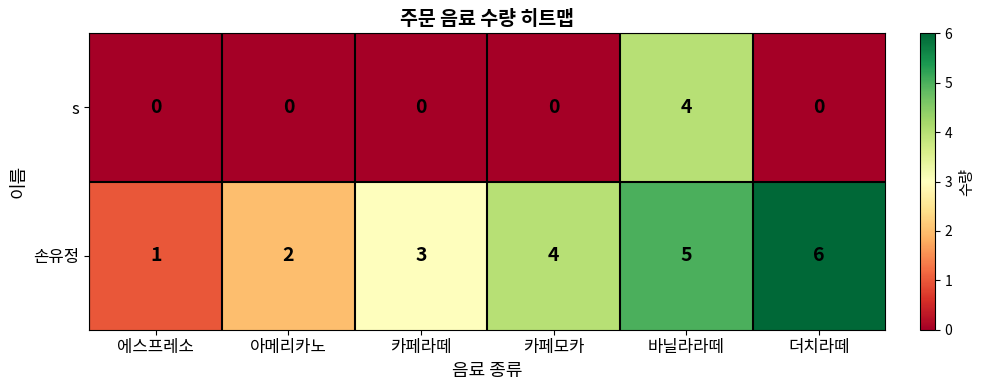

Which series has the largest range (max minus min)?

손유정